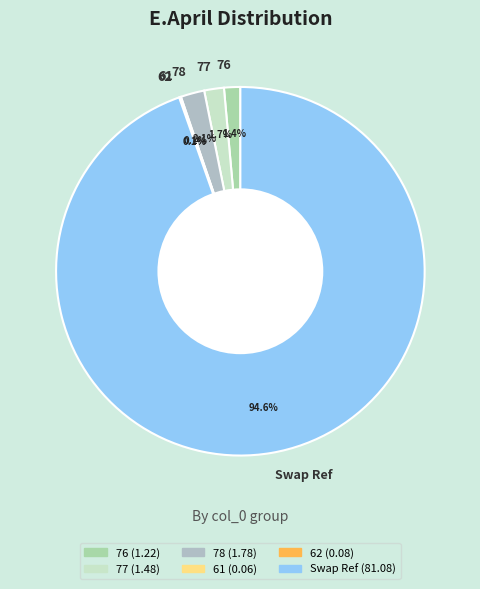

Is Swap Ref the majority of the pie?

Yes